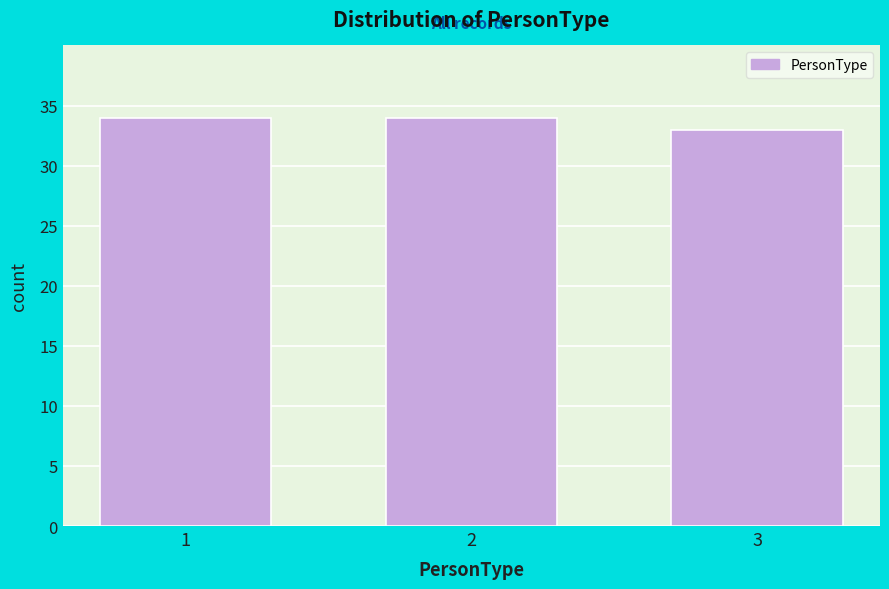

Reading left to right, what are all the values shown in this chart?

1=34	2=34	3=33